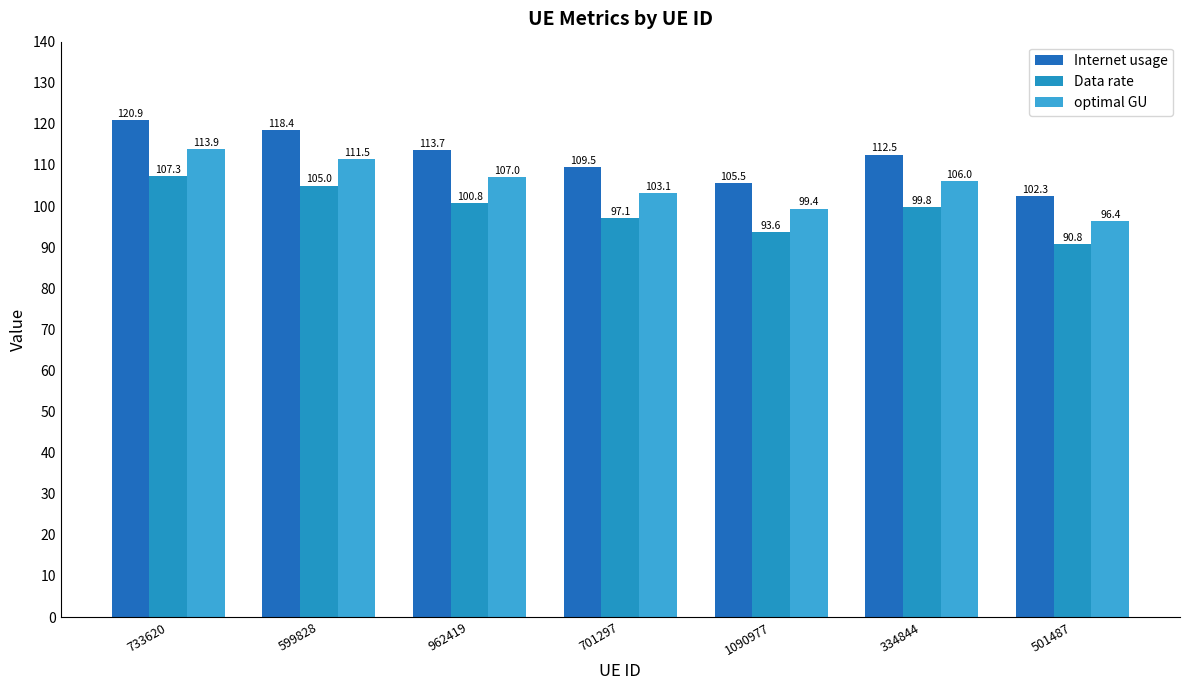

Between 1090977 and 962419, which is larger?

962419